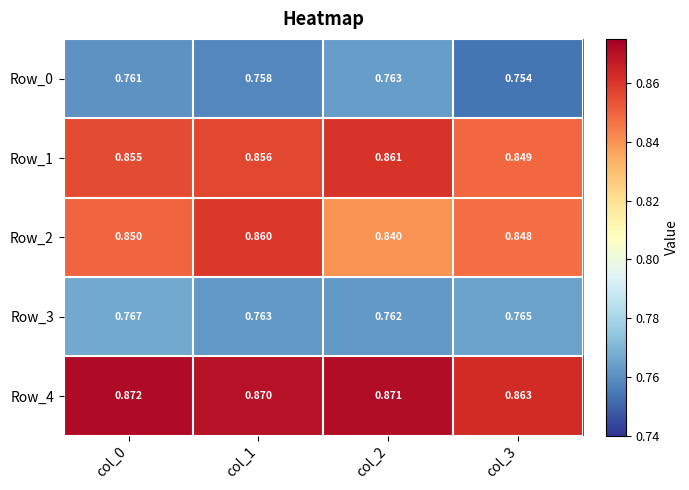

Is the value of Row_3 at col_3 greater than the value of Row_2 at col_3?

No